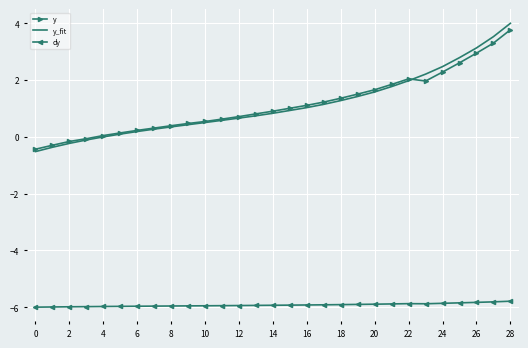

What is the minimum value shown in the chart?

-6.0